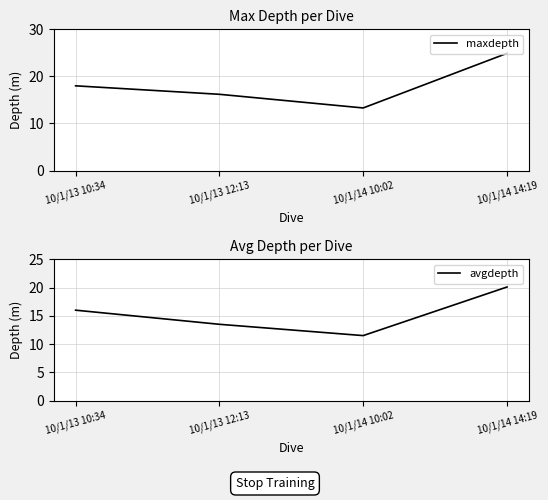

What are all the series names shown in the legend?

maxdepth, avgdepth